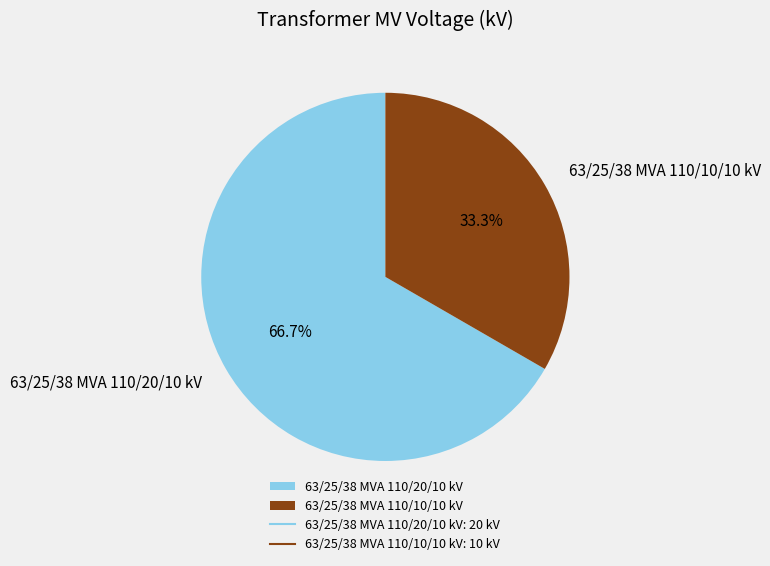

What percentage is the 63/25/38 MVA 110/10/10 kV slice, to the nearest percent?

33%